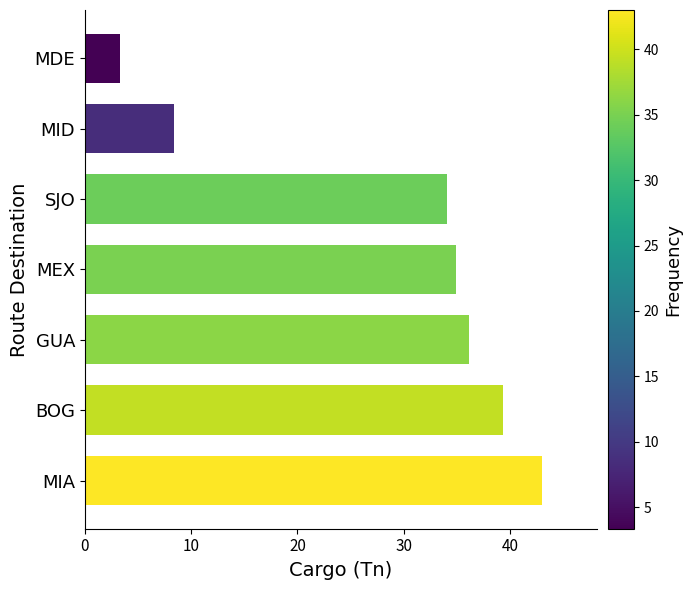

At which label is the value closest to 23?

SJO